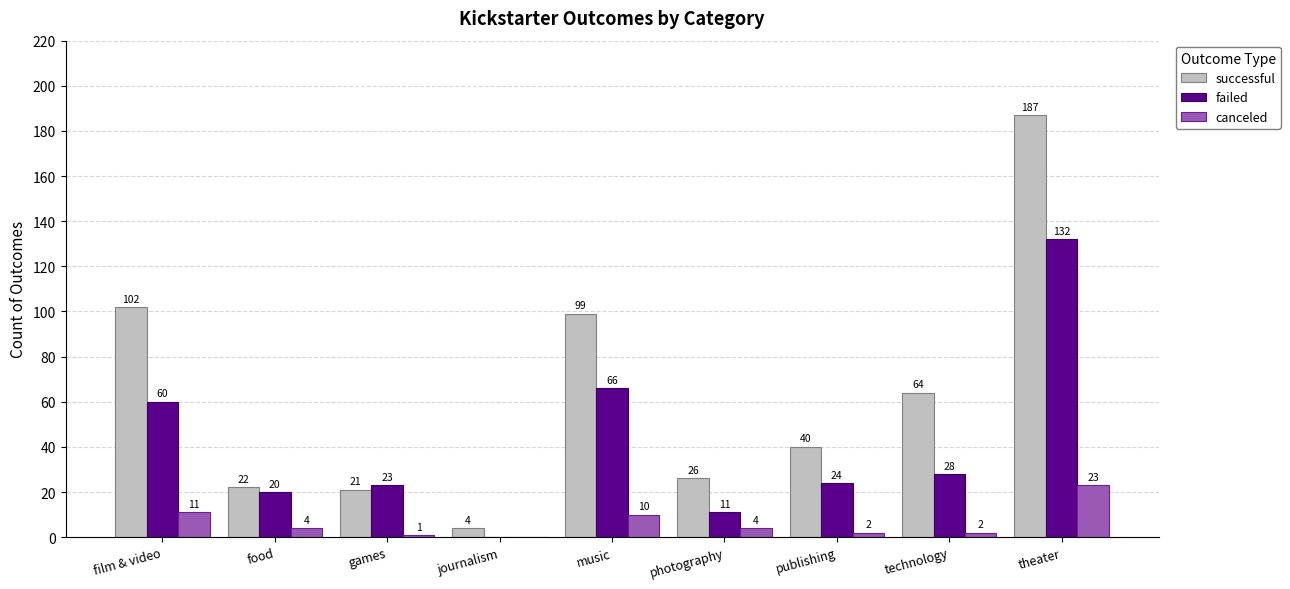

Which label corresponds to the largest value in the chart?

theater